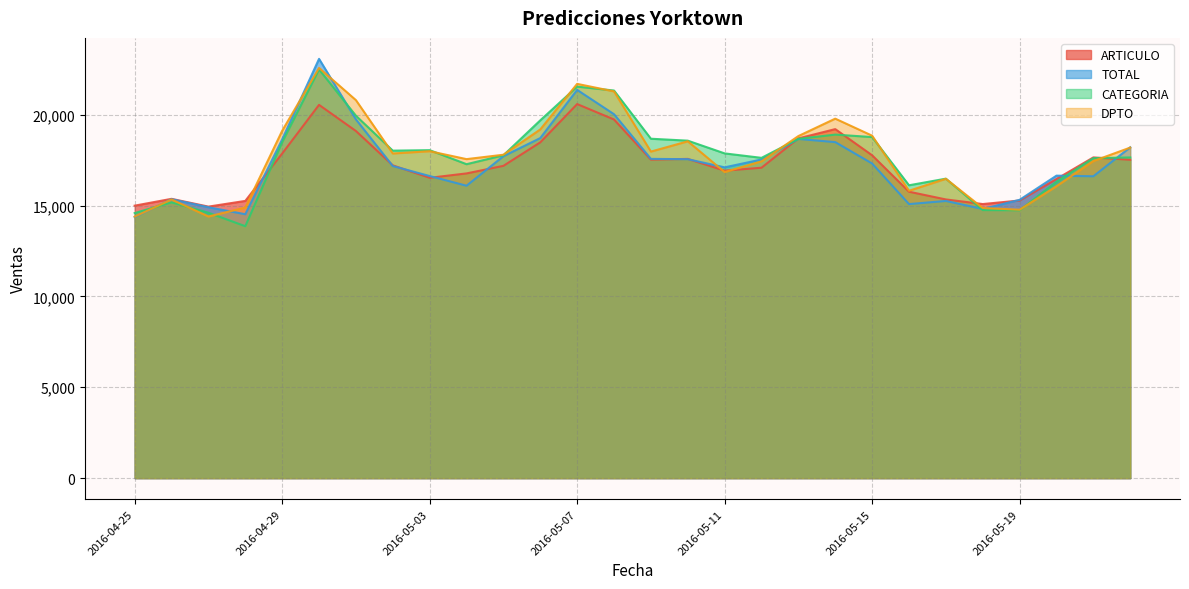

How many interior local peaks does the CATEGORIA series have?

6